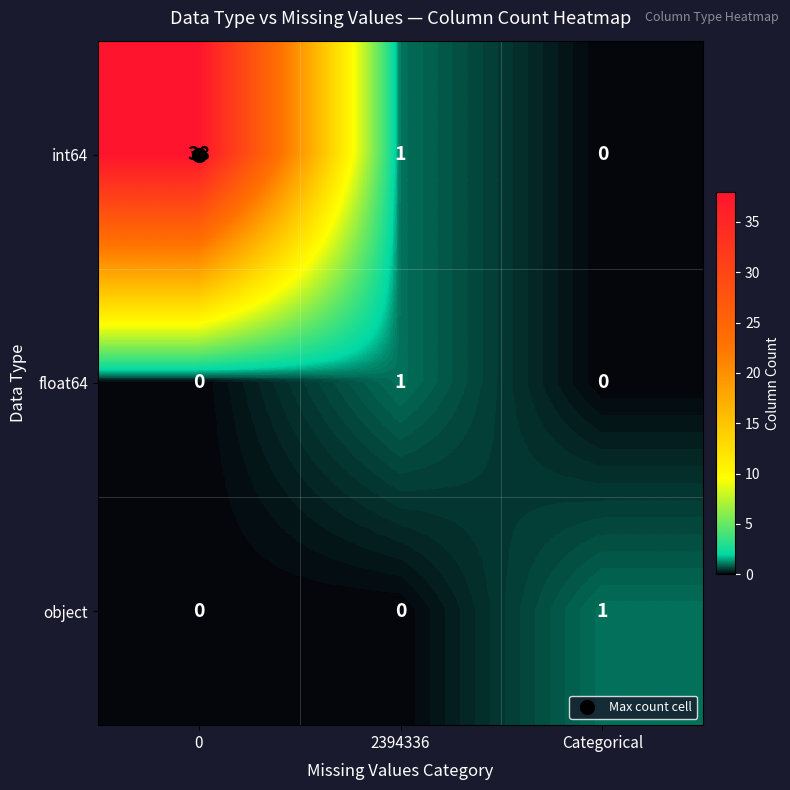

Count the number of categories in the chart.

3